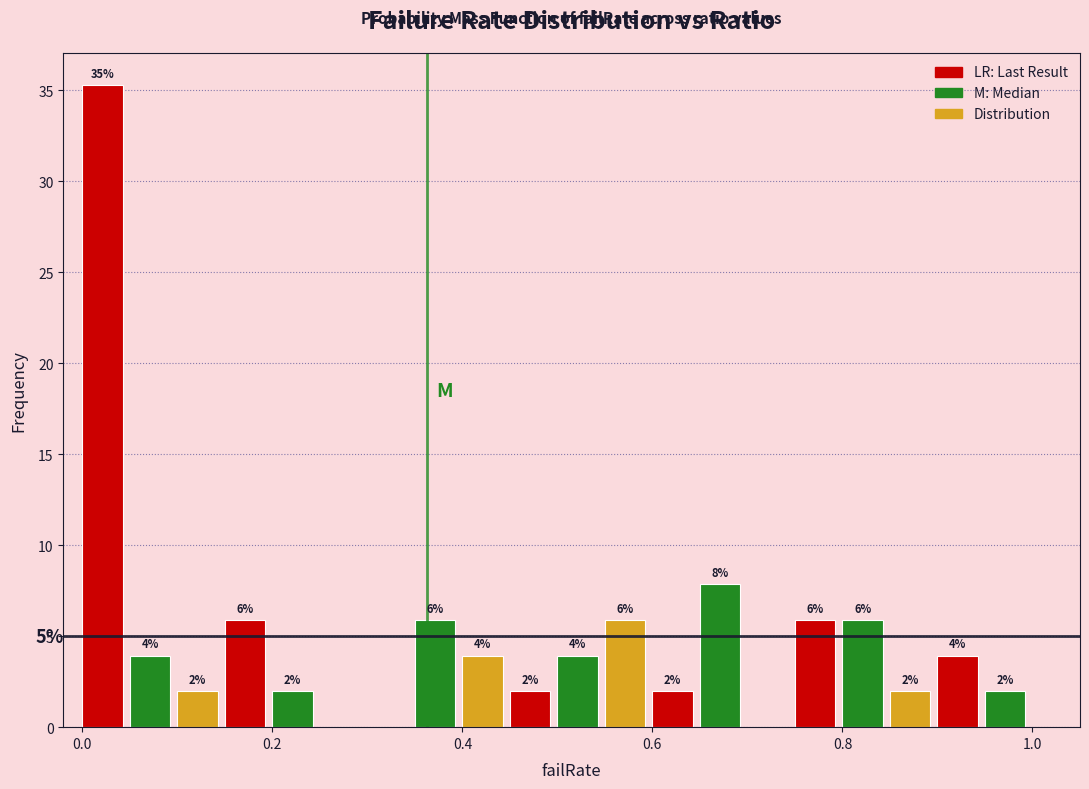

Read against the x-axis, roughly where is the centre of the tallest bar?

0.02